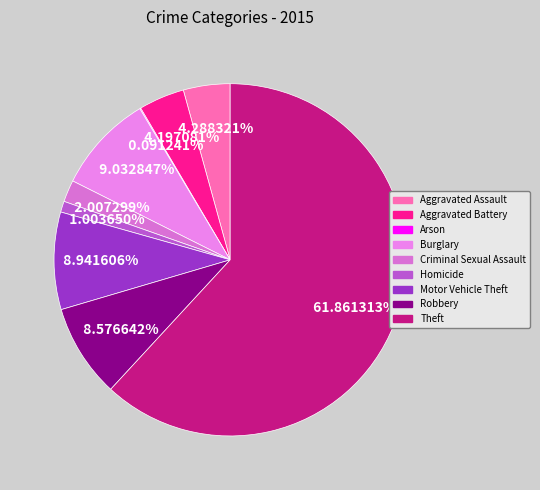

Count the number of slices in the pie.

9